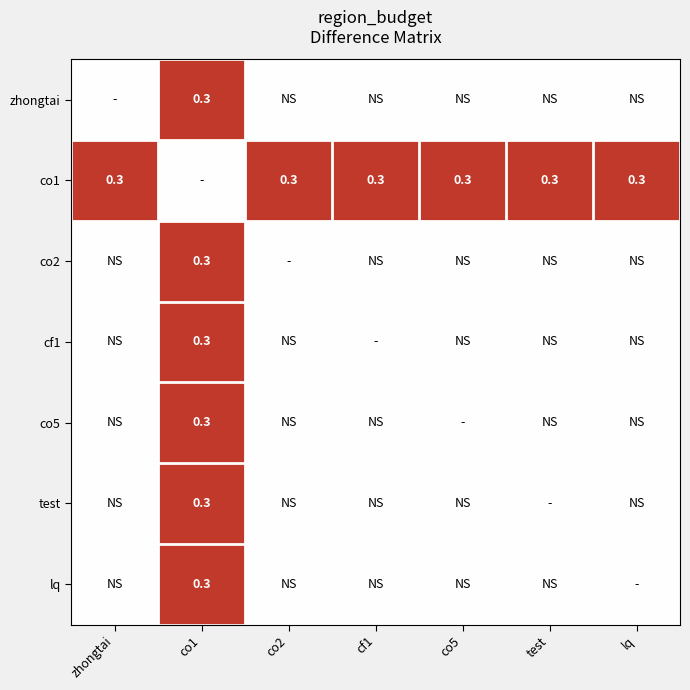

What is the average value of the co1 series?

0.3